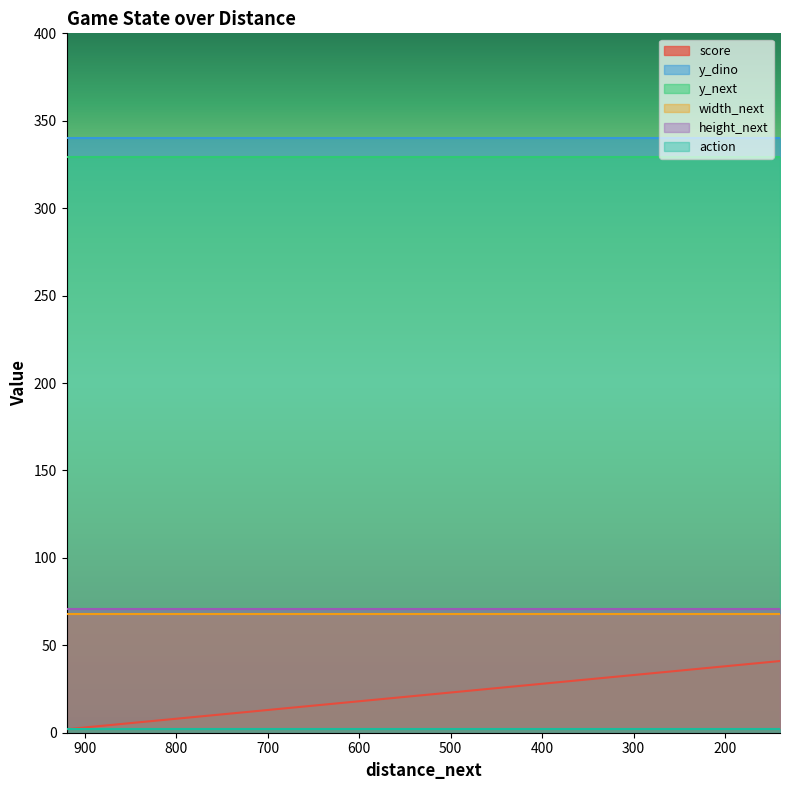

Which has a higher value, 580 or 300?

300